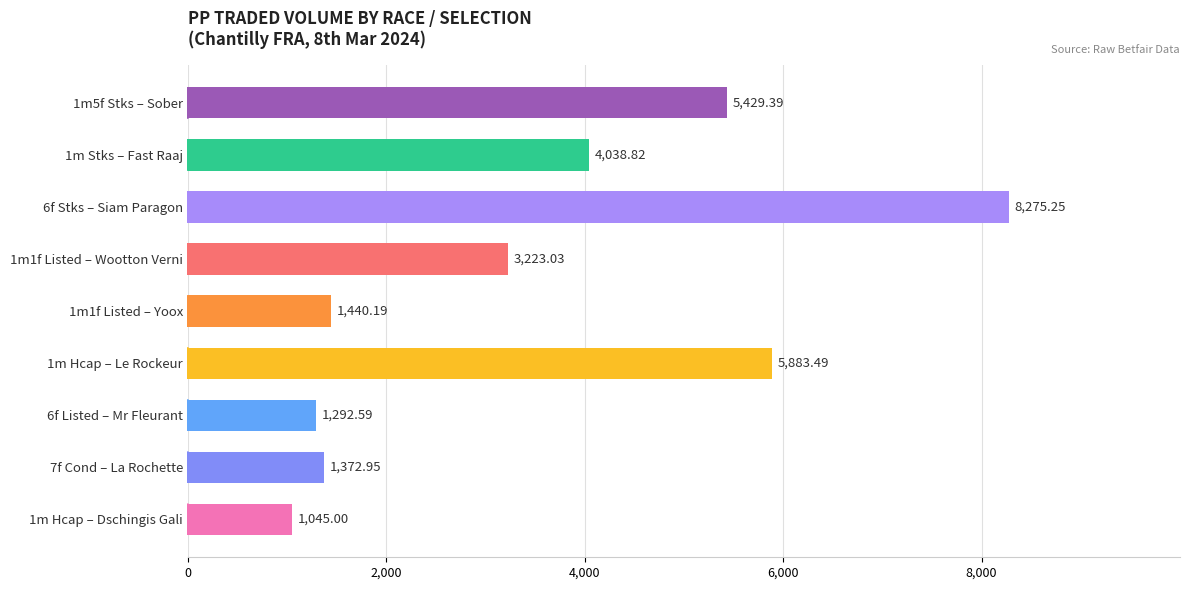

List the labels in order of value, smallest first.

1m Hcap – Dschingis Gali, 6f Listed – Mr Fleurant, 7f Cond – La Rochette, 1m1f Listed – Yoox, 1m1f Listed – Wootton Verni, 1m Stks – Fast Raaj, 1m5f Stks – Sober, 1m Hcap – Le Rockeur, 6f Stks – Siam Paragon